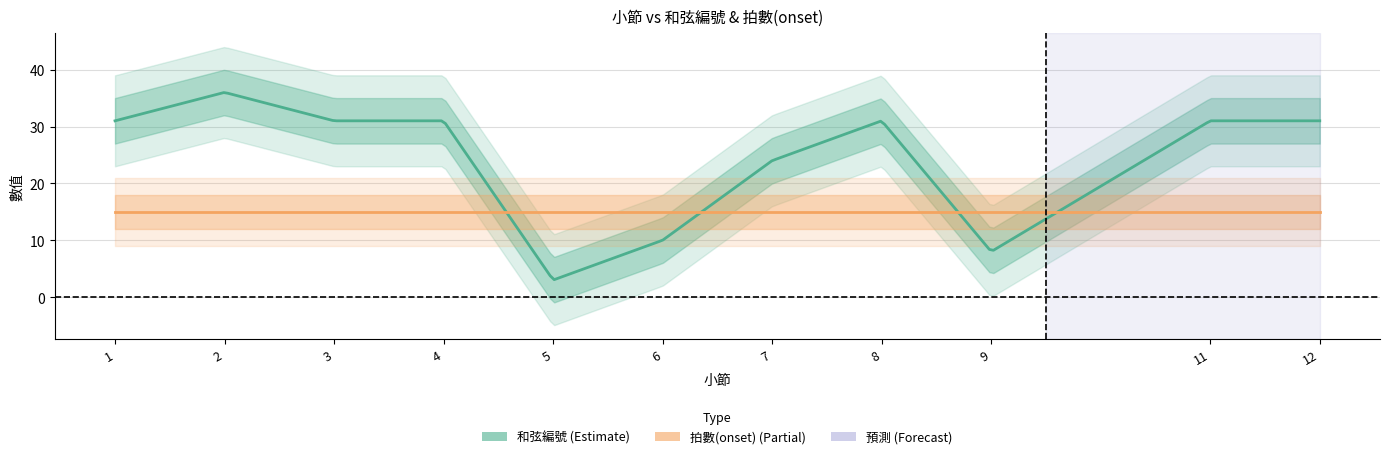

Which series has the largest total across all categories?

和弦編號